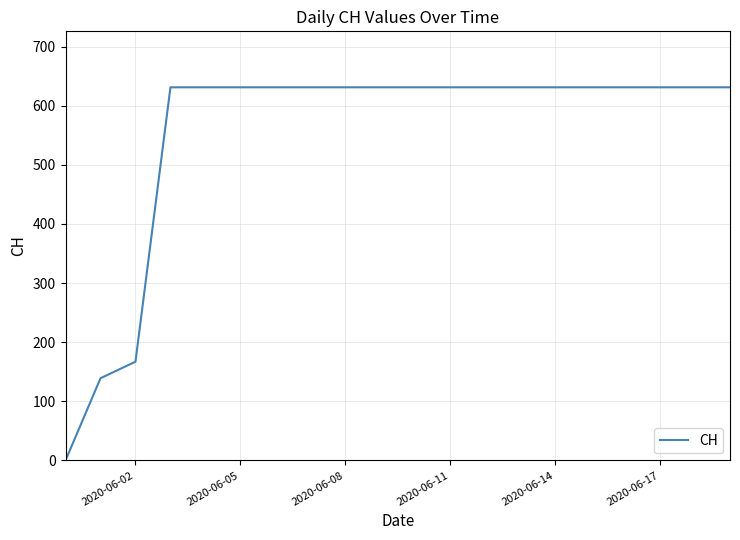

What is the maximum value shown in the chart?

631